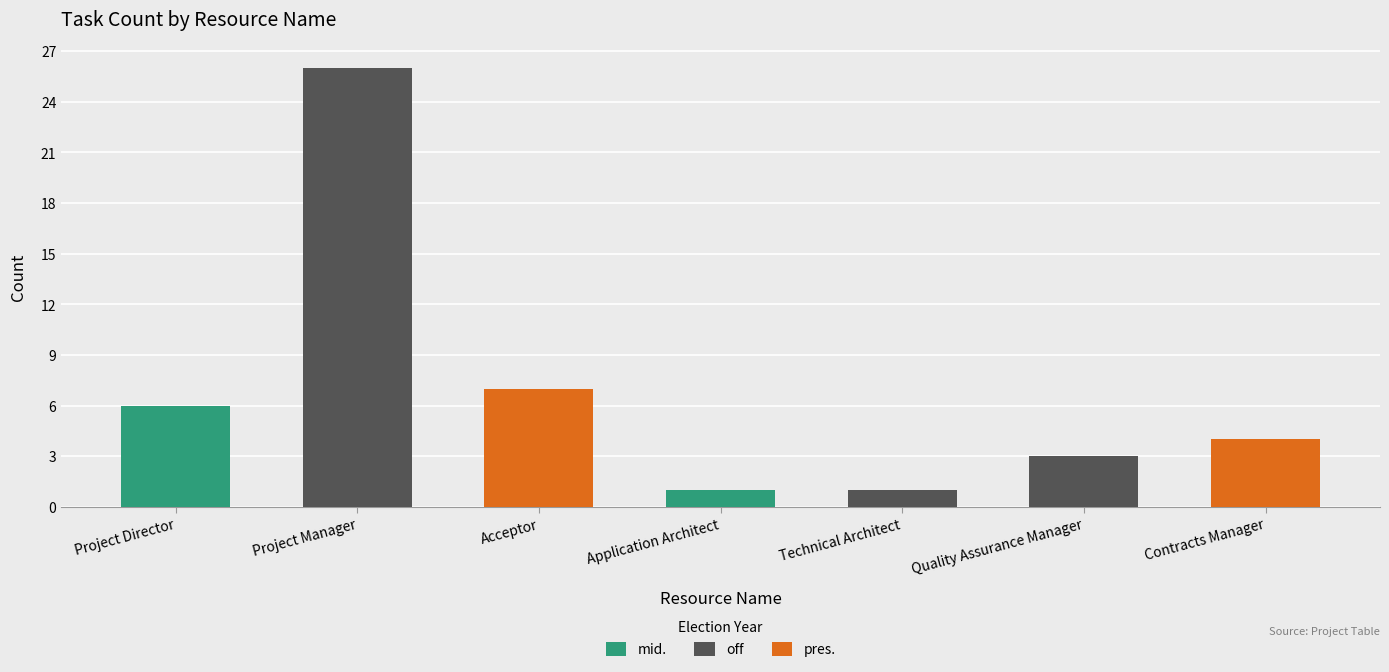

What is the sum of all values?

48